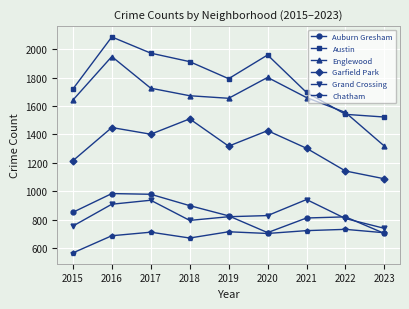

Rank the series by their maximum value, from highest to lowest.

Austin, Englewood, Garfield Park, Auburn Gresham, Grand Crossing, Chatham